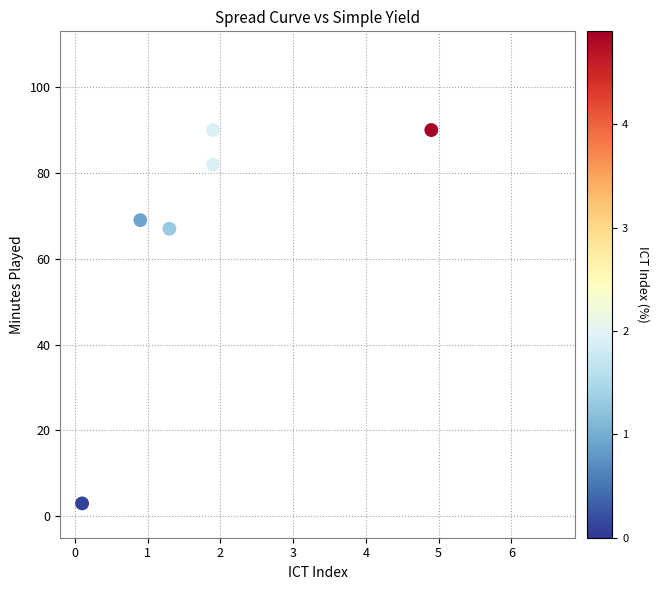

What is the average Y value?

67